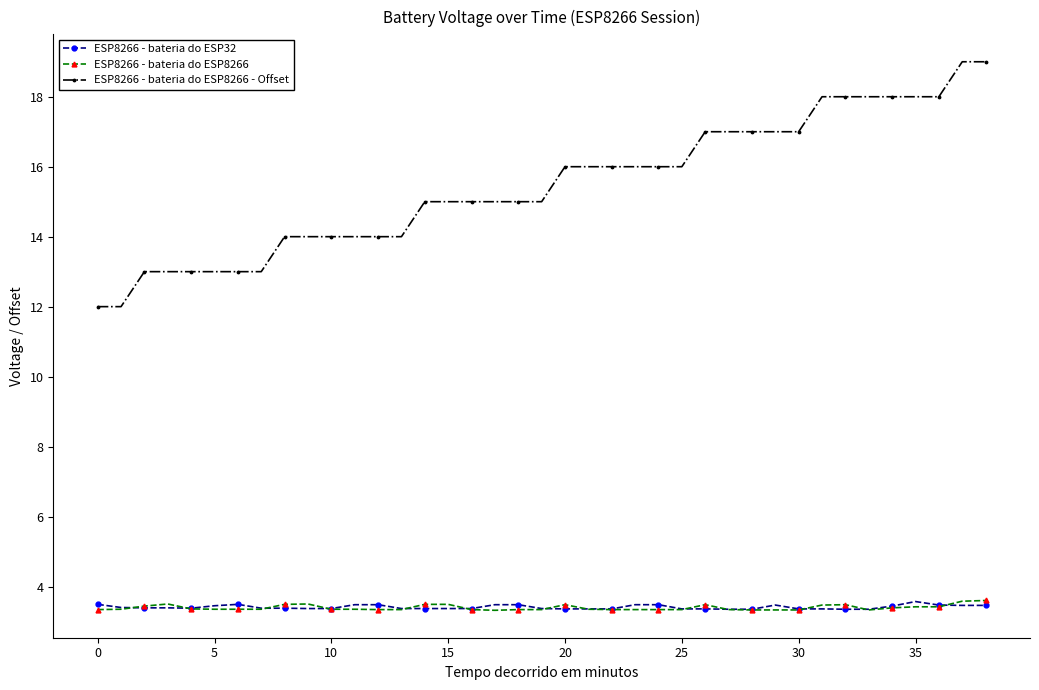

What is the value of the ESP8266 - bateria do ESP32 point at the 34th from the left?

3.4